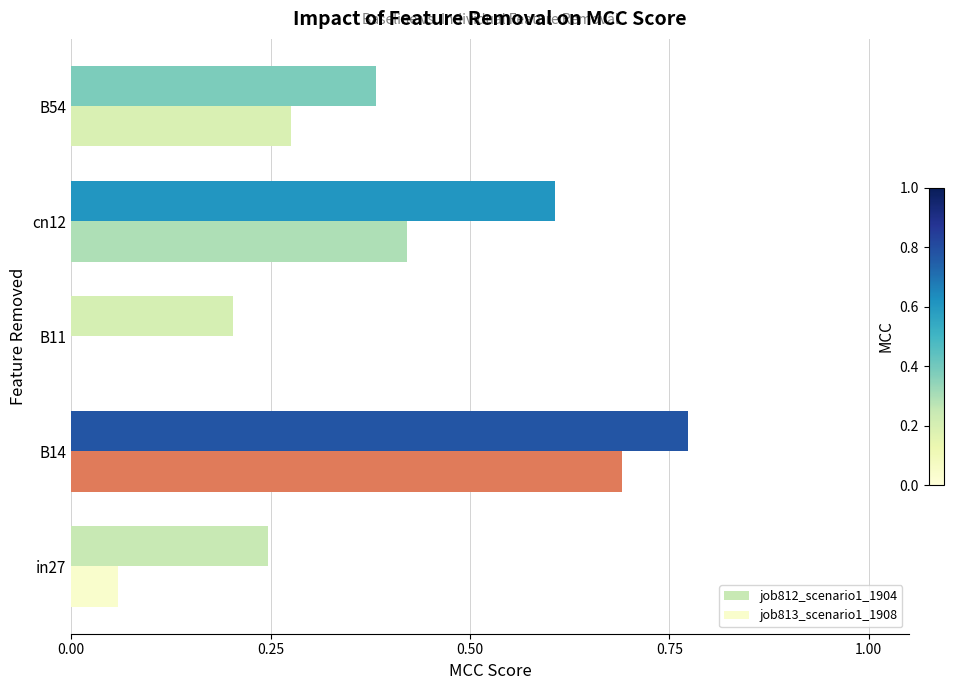

At which category does the chart reach its peak across all series?

B14